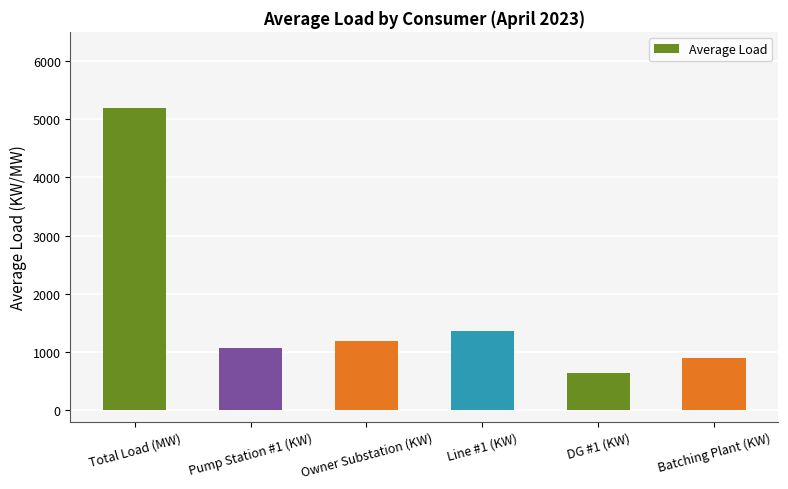

The value at DG #1 (KW) is 323.2. True or false?

False